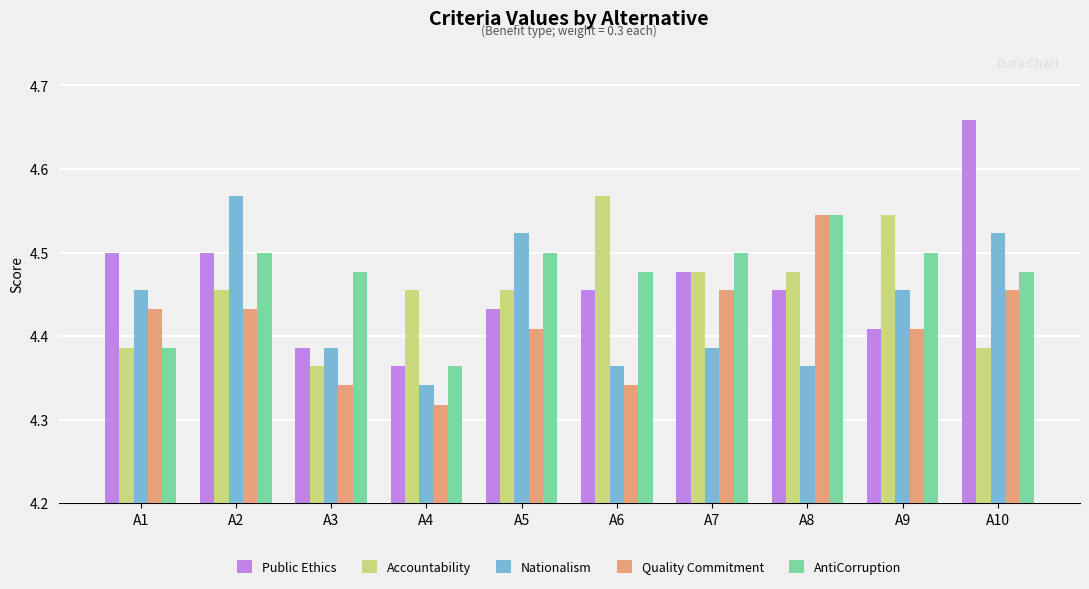

How many AntiCorruption values are between 4 and 5?

10